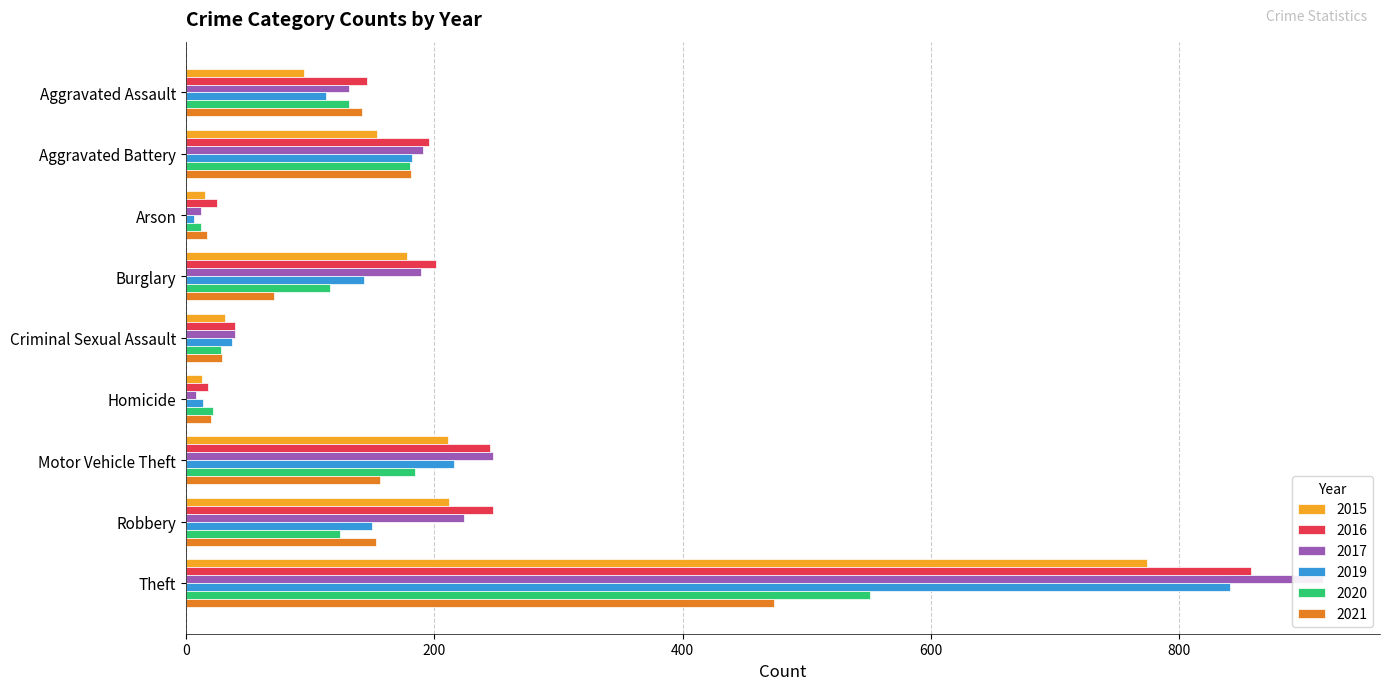

Are the bars grouped side by side (vs. stacked)?

Yes